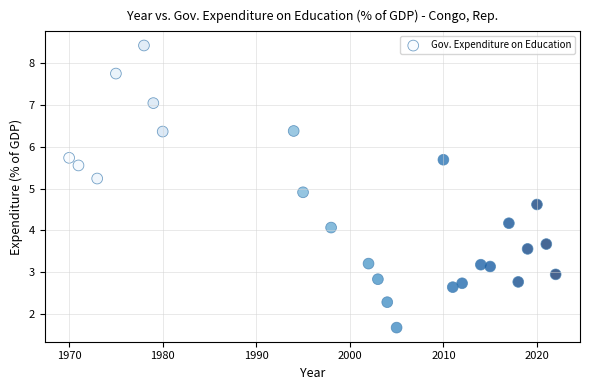

What is the range of Y values (max minus min)?

6.7